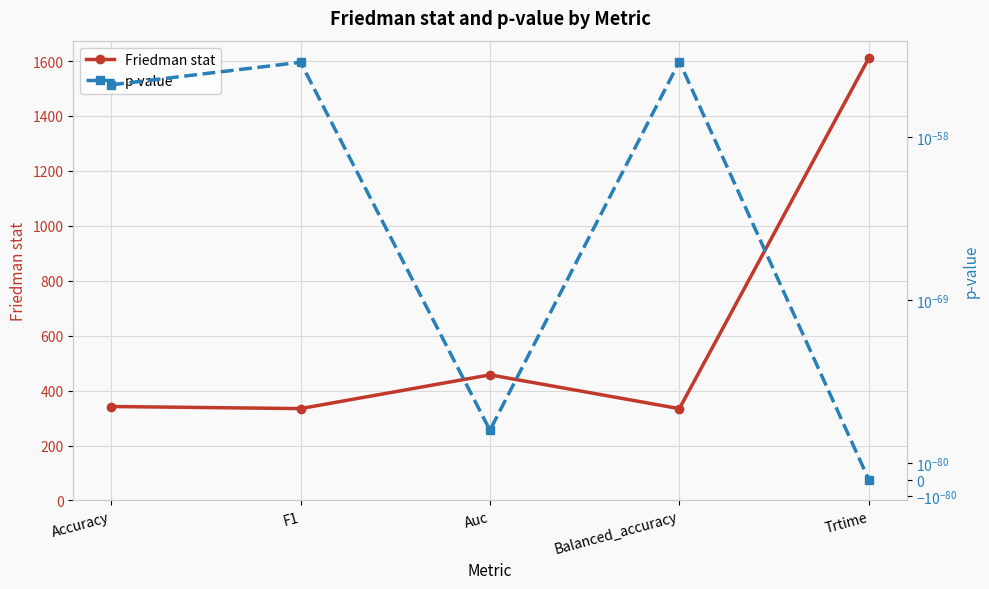

At which label does p-value reach its minimum?

Trtime